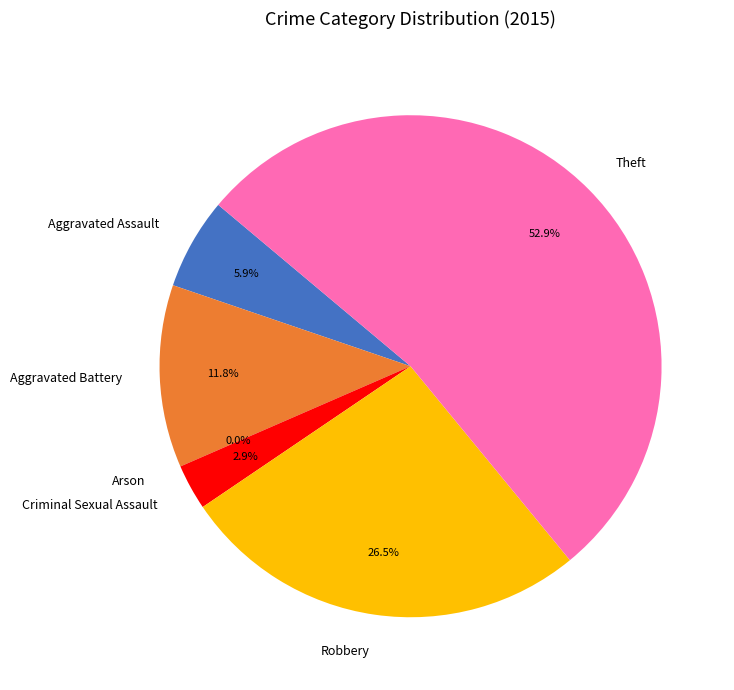

To the nearest percent, what is the difference between the largest and smallest slice percentages?

53%